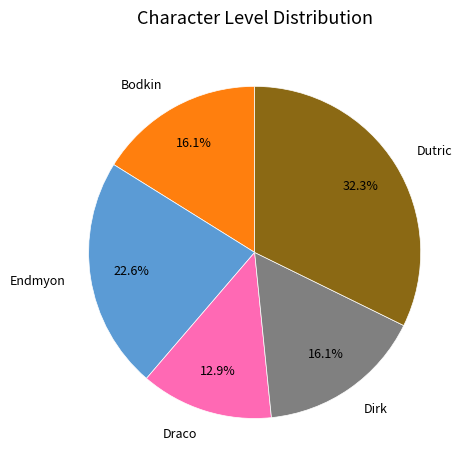

The Endmyon slice represents 12% of the pie. True or false?

False